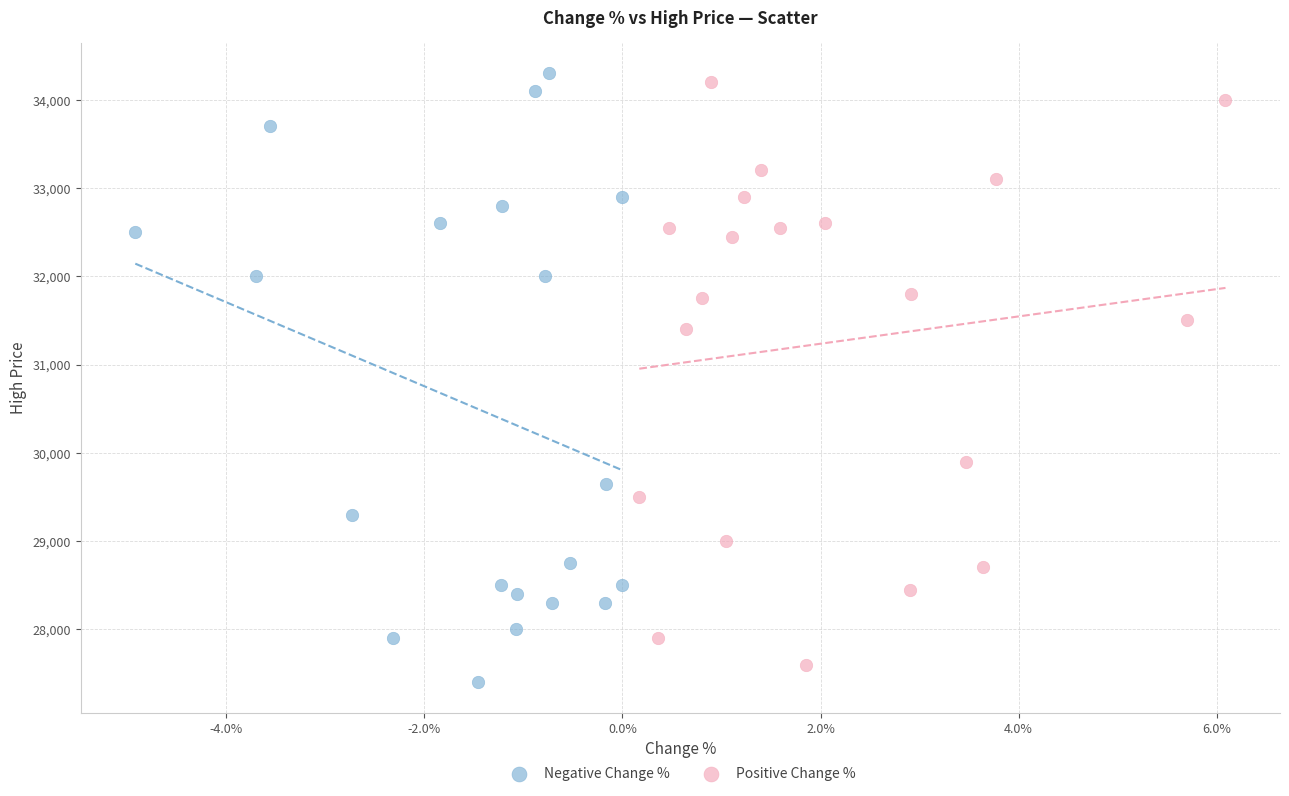

What are all the series names shown in the legend?

Negative Change %, Positive Change %